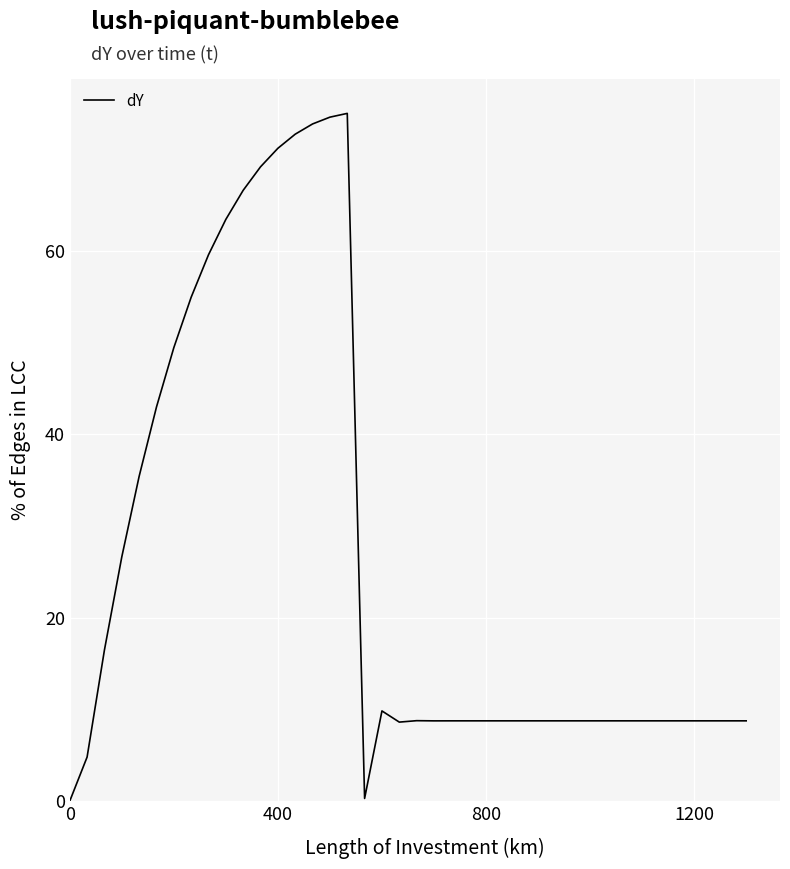

What is the maximum value shown in the chart?

75.0